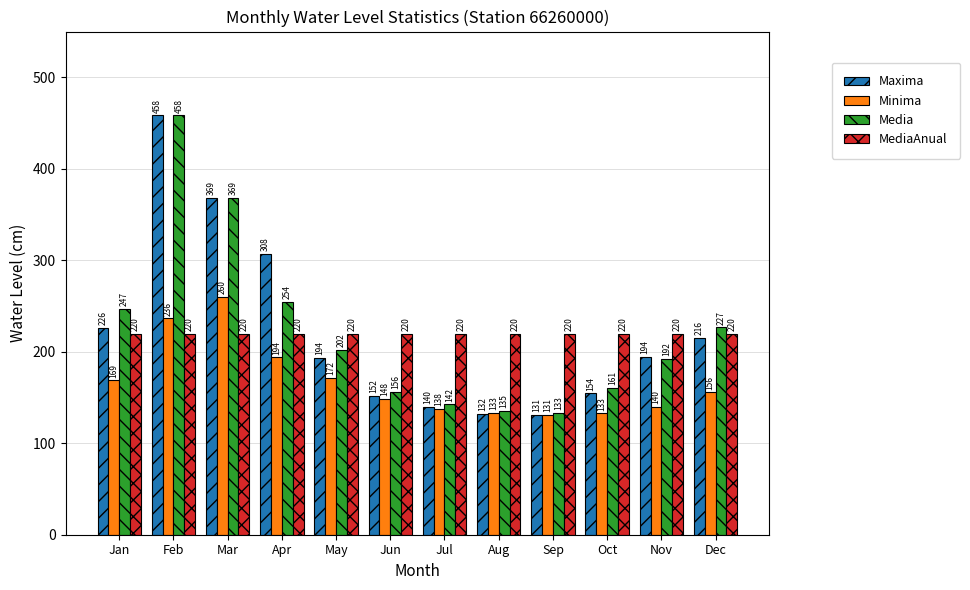

How many bars are there in each group?

4